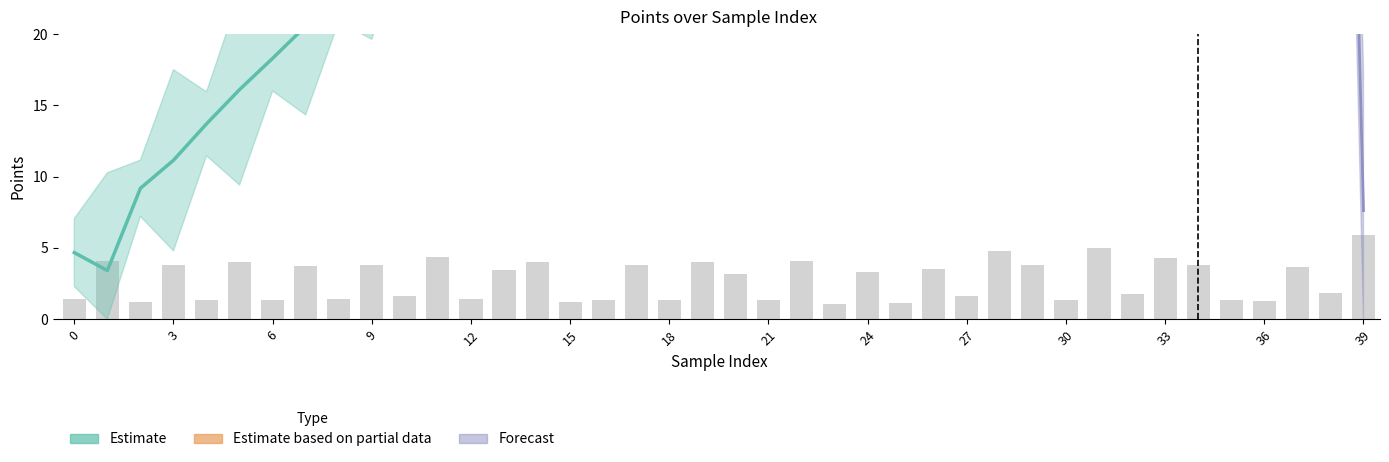

Which category has the highest value across all series?

39